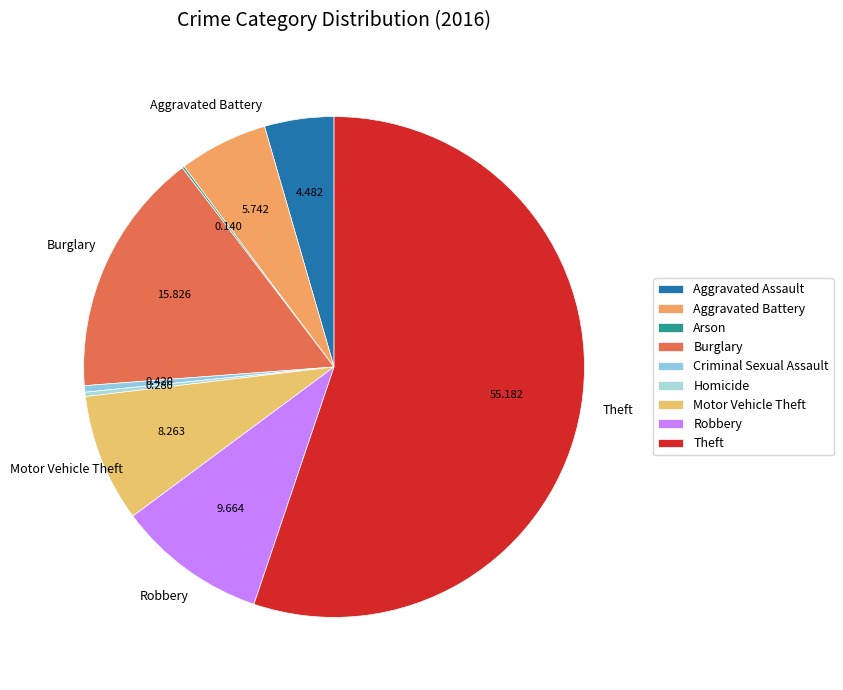

To the nearest percent, what is the combined percentage of Burglary and Aggravated Assault?

20%